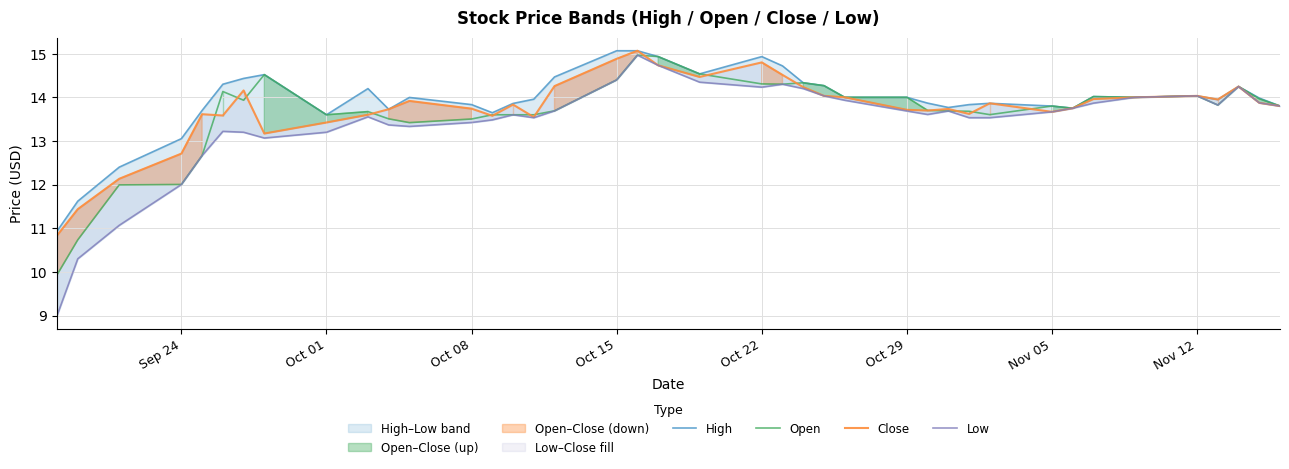

True or false: High and Close intersect in this chart.

False